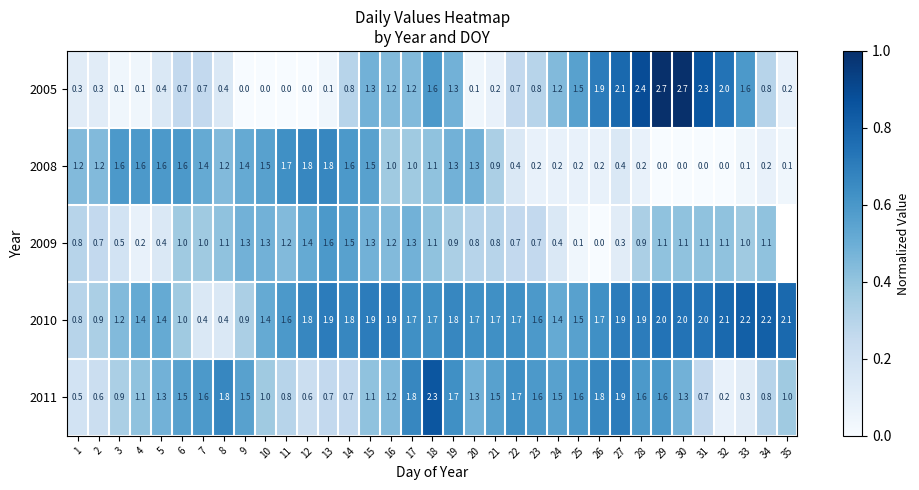

The value of 2011 at 21 is 0.9. True or false?

False